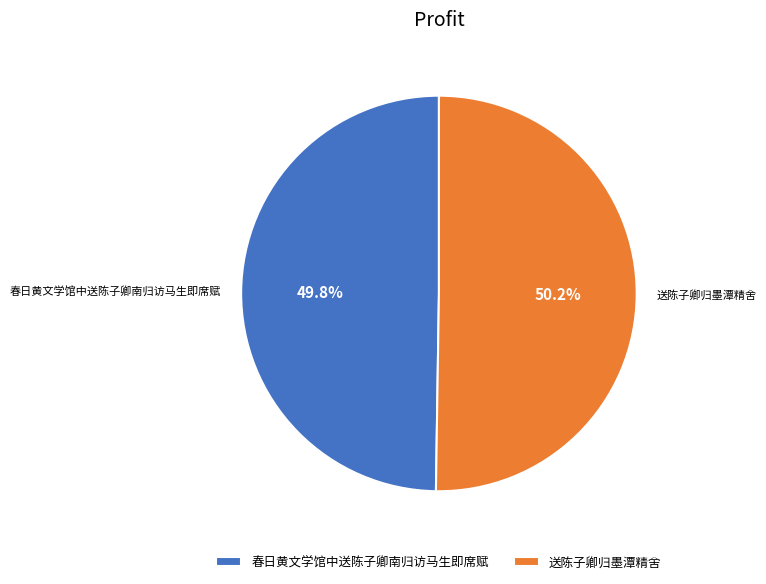

Is there a majority slice in this chart?

Yes